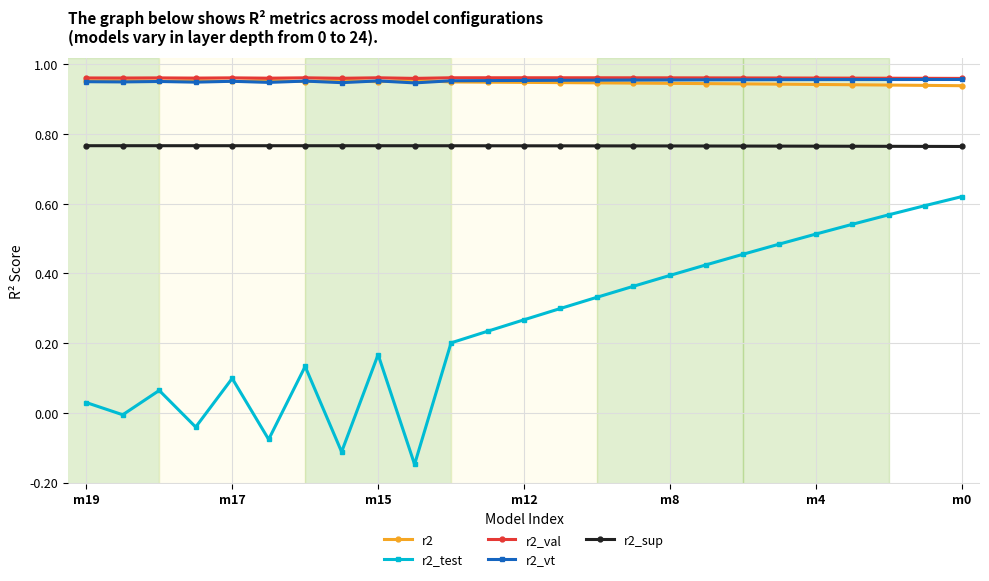

True or false: r2_test has more than 0 points higher than both neighbors.

True